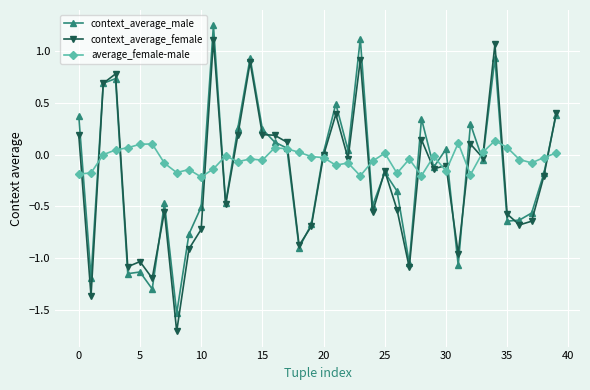

What is the lowest value of the context_average_female series?

-1.7